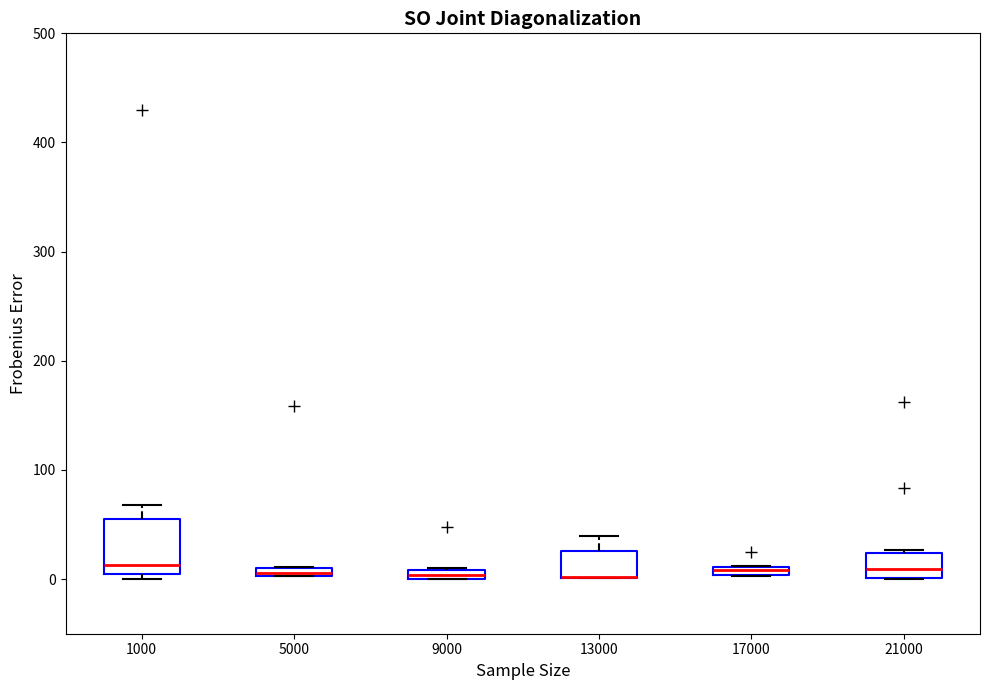

Which box is the tallest, from its lower edge to its upper edge?

1000